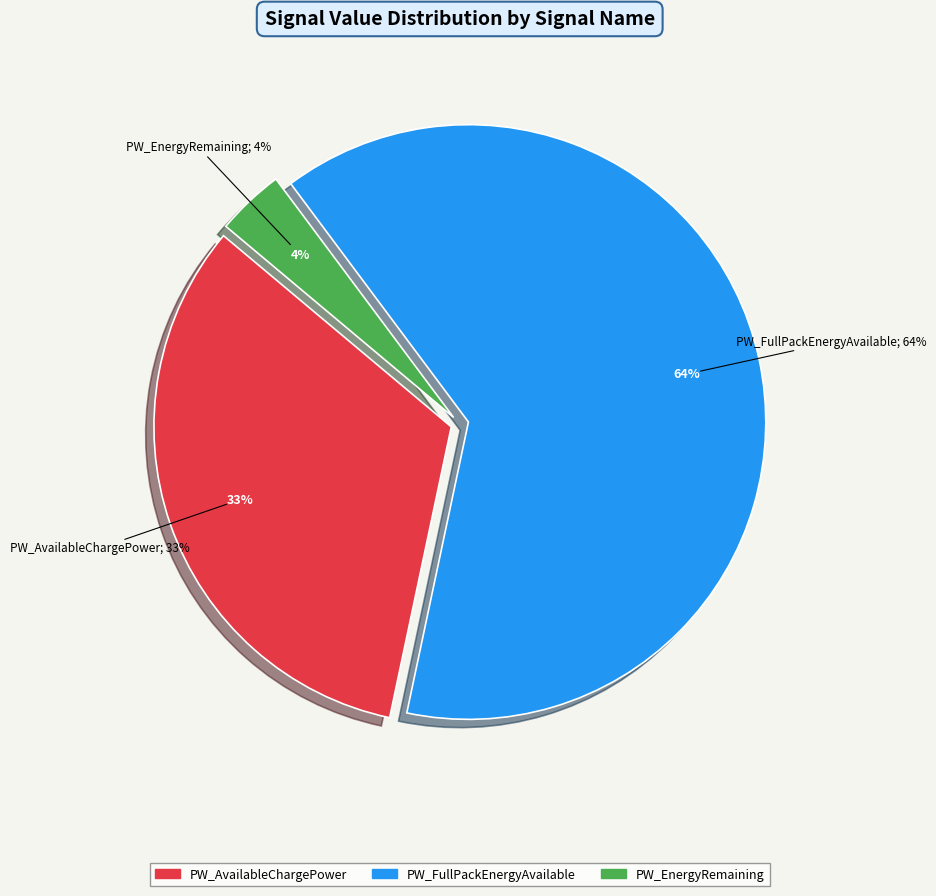

Which category has the biggest portion of the pie?

PW_FullPackEnergyAvailable